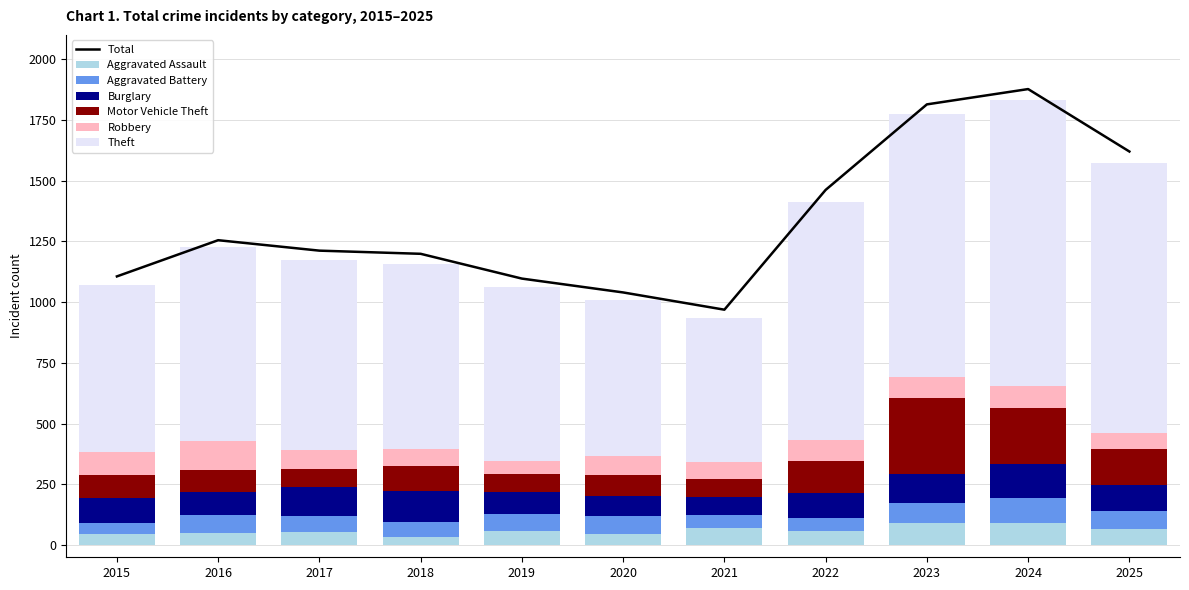

At which label does Aggravated Assault first exceed 57?

2019